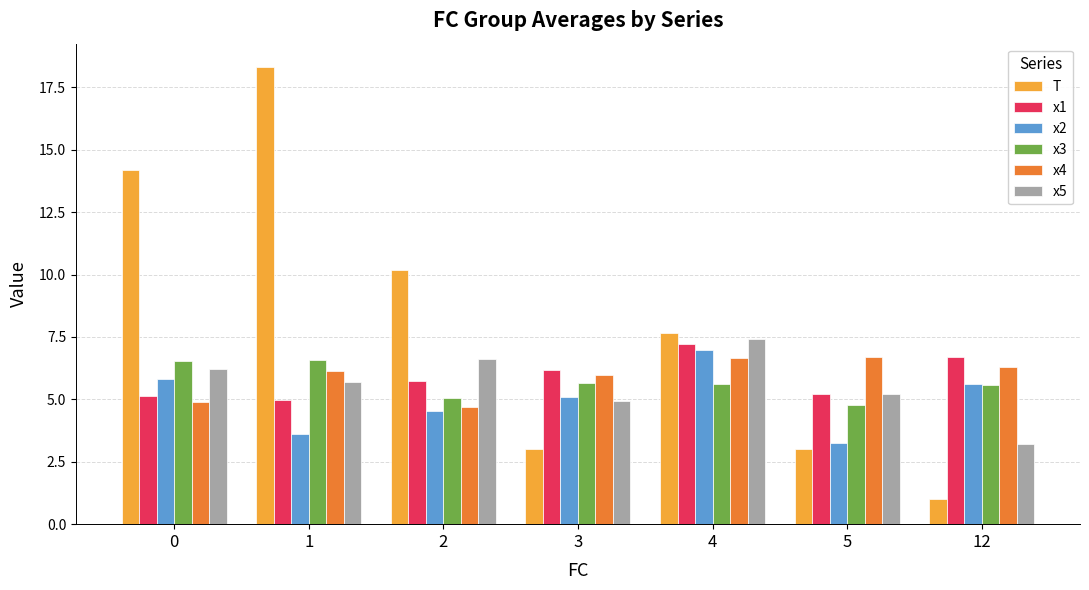

True or false: x5 has a value of 4.9 at 3.

True